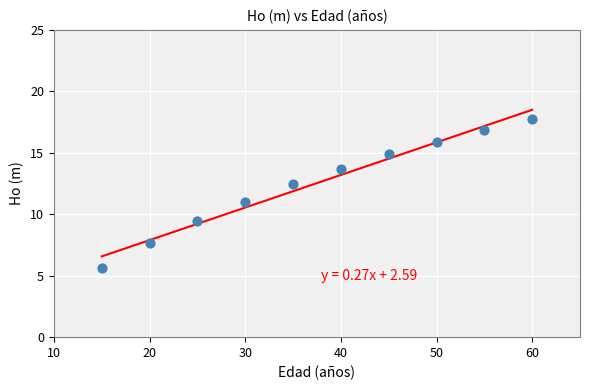

What is the range of X values (max minus min)?

45.0